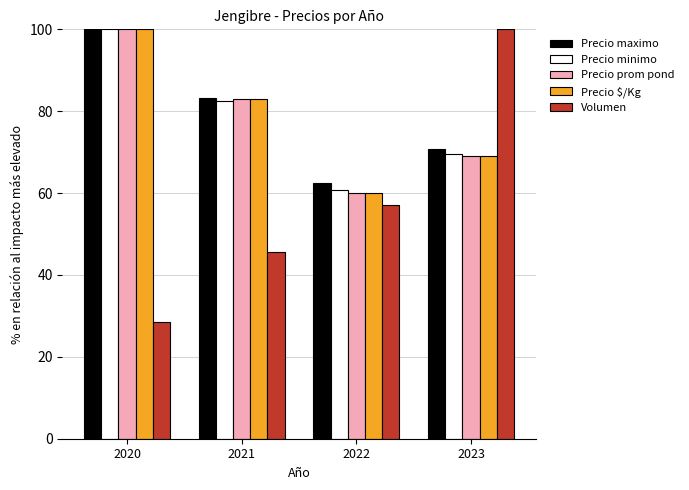

How many data points does each series have?

4